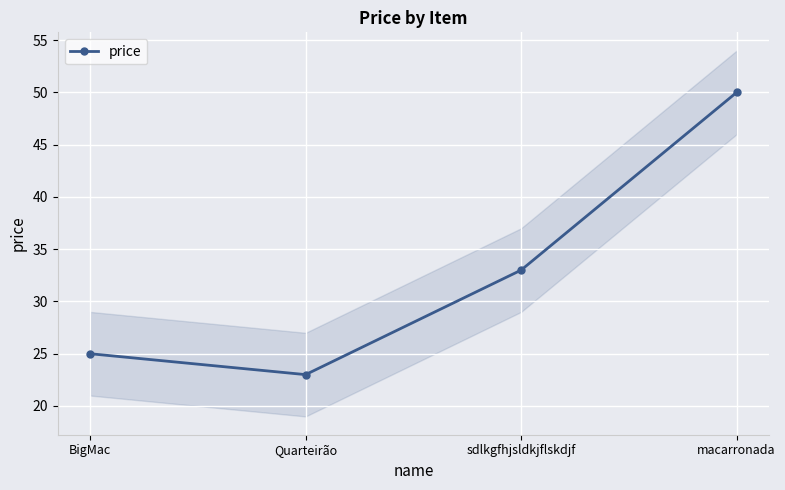

Approximately how many times larger is the value at BigMac compared to sdlkgfhjsldkjflskdjf?

0.8